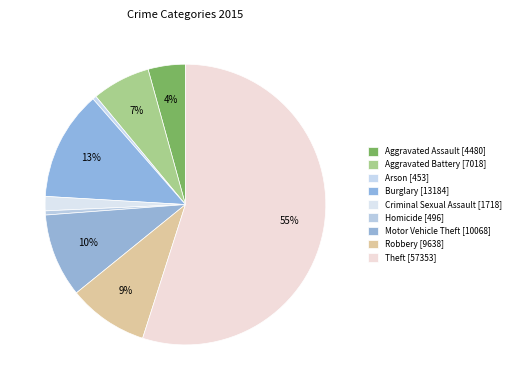

Approximately how many times larger is the value at Aggravated Assault compared to Motor Vehicle Theft?

0.4